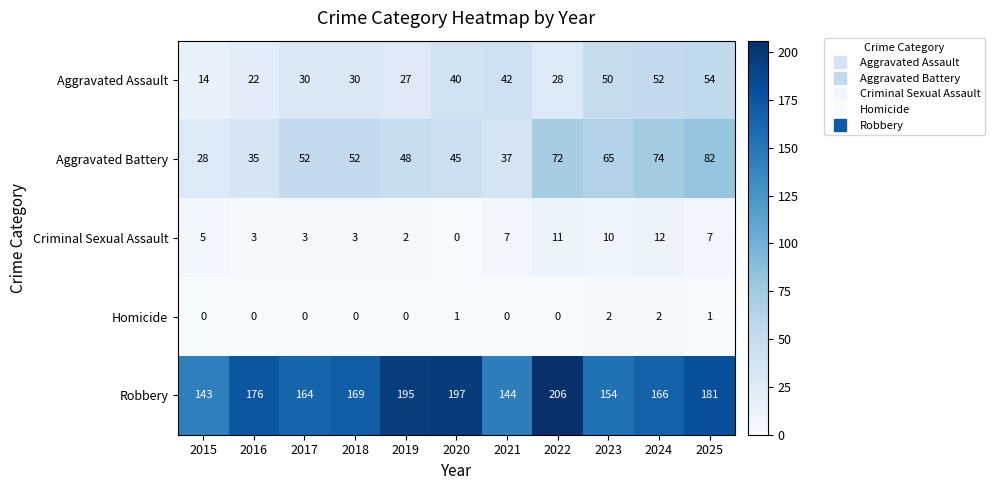

List the series in order of their peak value, highest first.

Robbery, Aggravated Battery, Aggravated Assault, Criminal Sexual Assault, Homicide